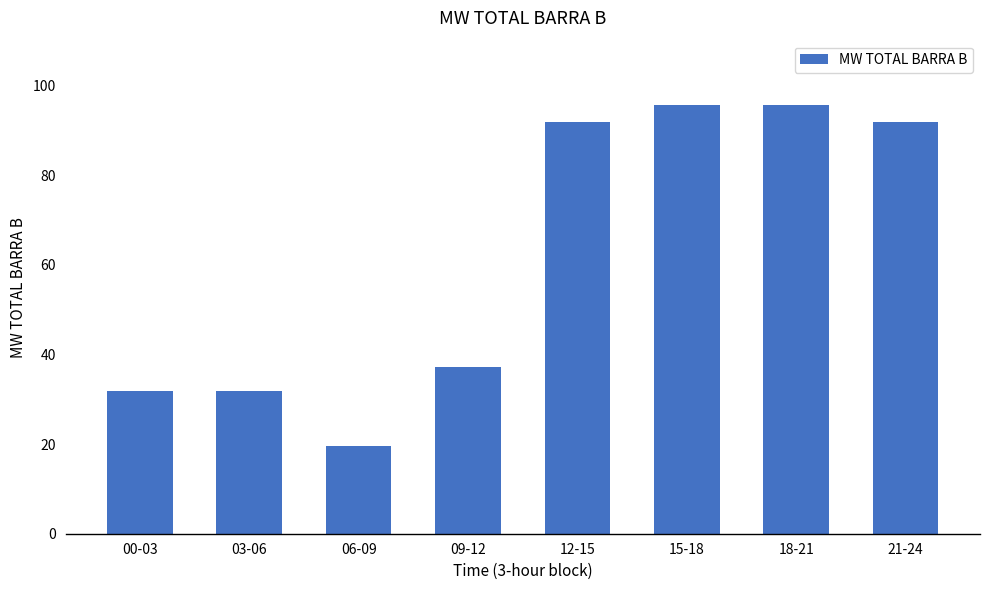

How many distinct data groups are displayed?

1